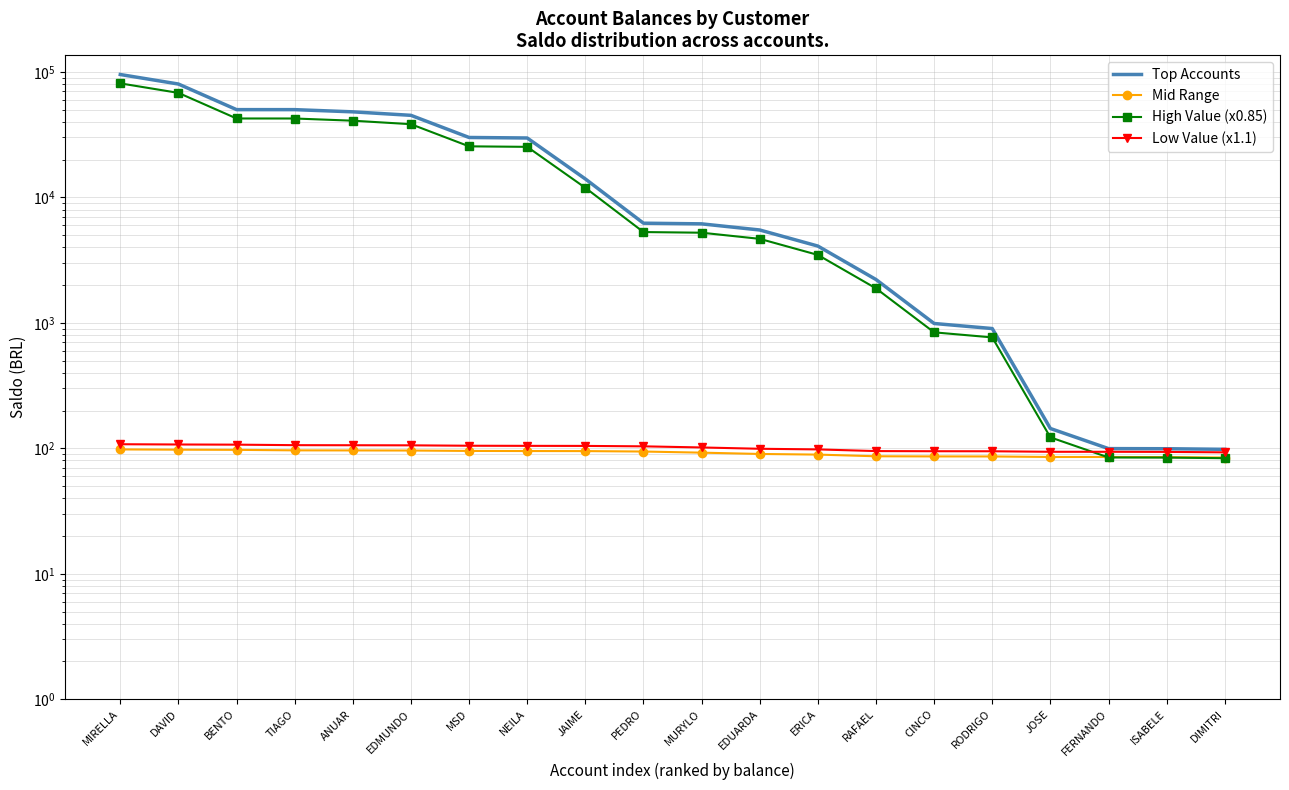

At which label is Mid Range closest to 91?

EDUARDA